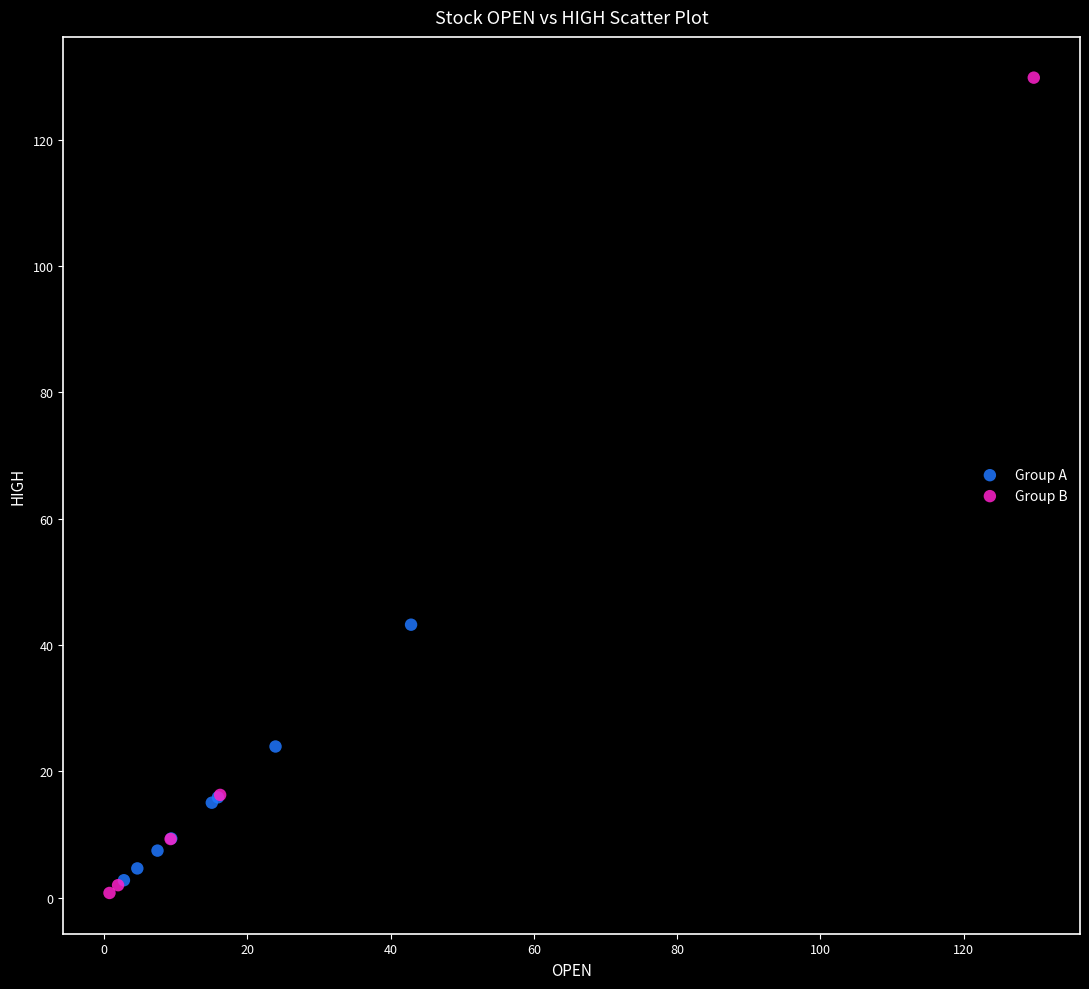

Which series reaches the maximum Y coordinate?

Group B